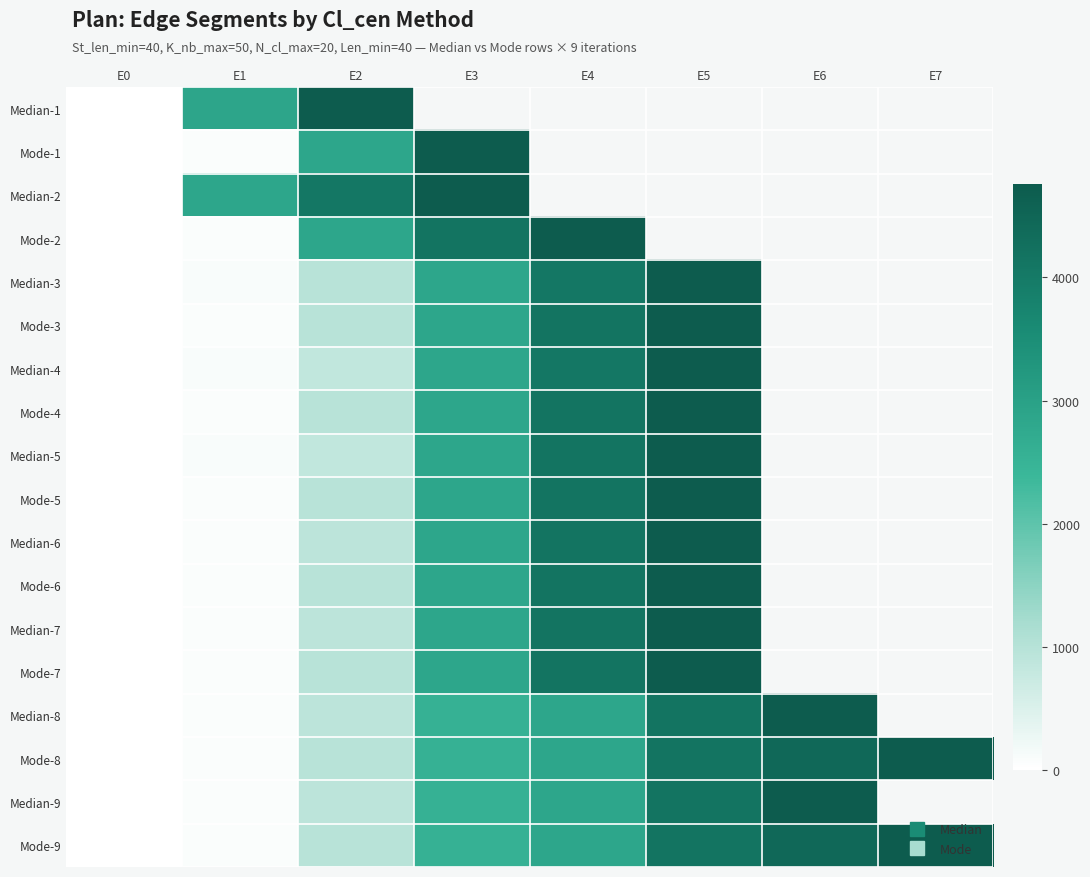

How many data points in Mode-9 are less than 2850?

4